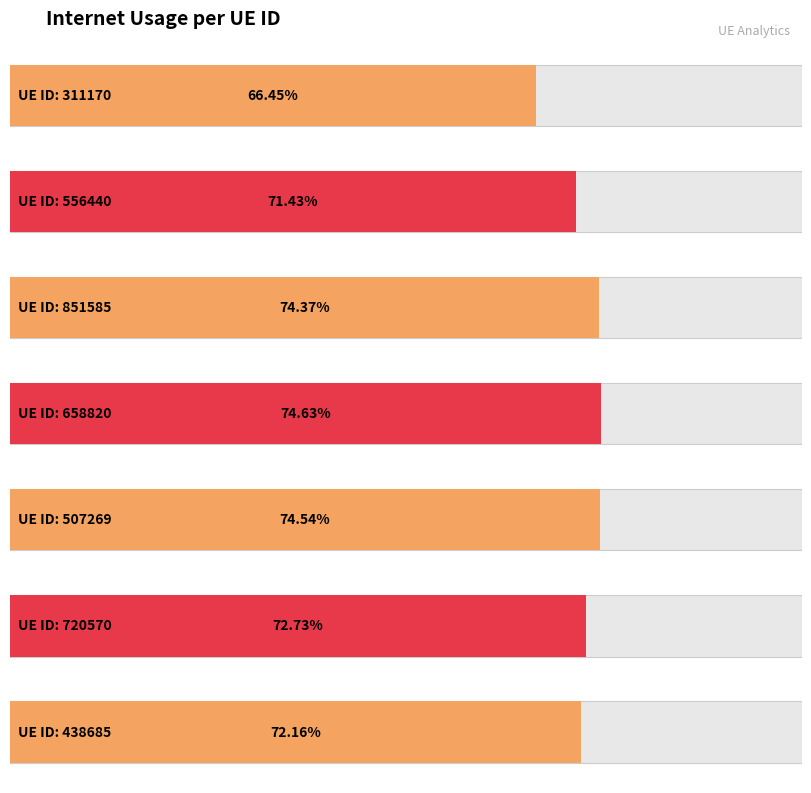

Rank the categories by value from lowest to highest.

311170, 556440, 438685, 720570, 851585, 507269, 658820